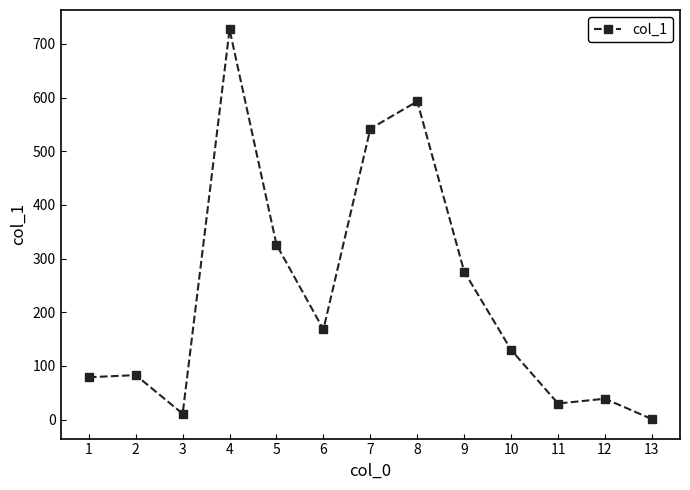

At which category does the chart reach its minimum across all series?

13